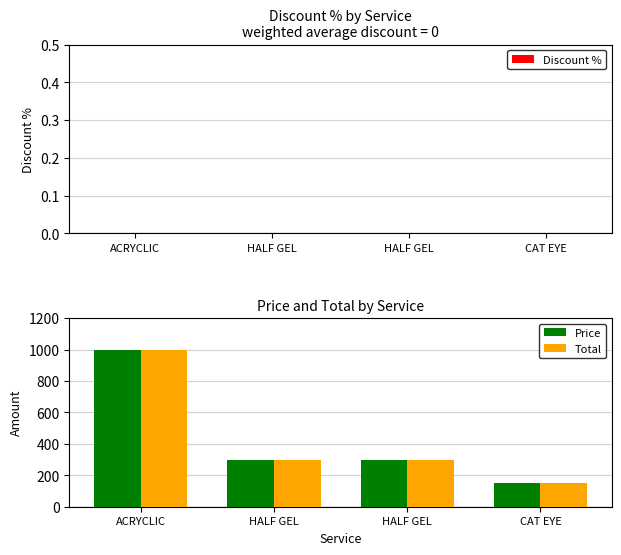

Count the Total values in the range 300 to 1000.

3